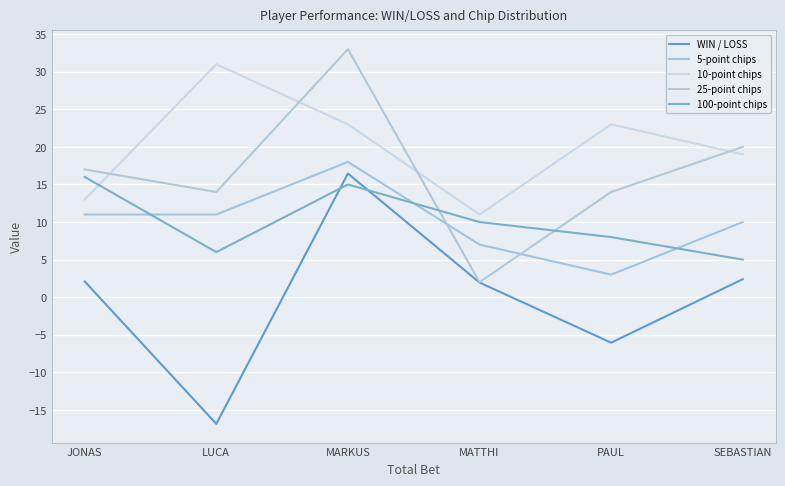

How many lines are shown in the chart?

5